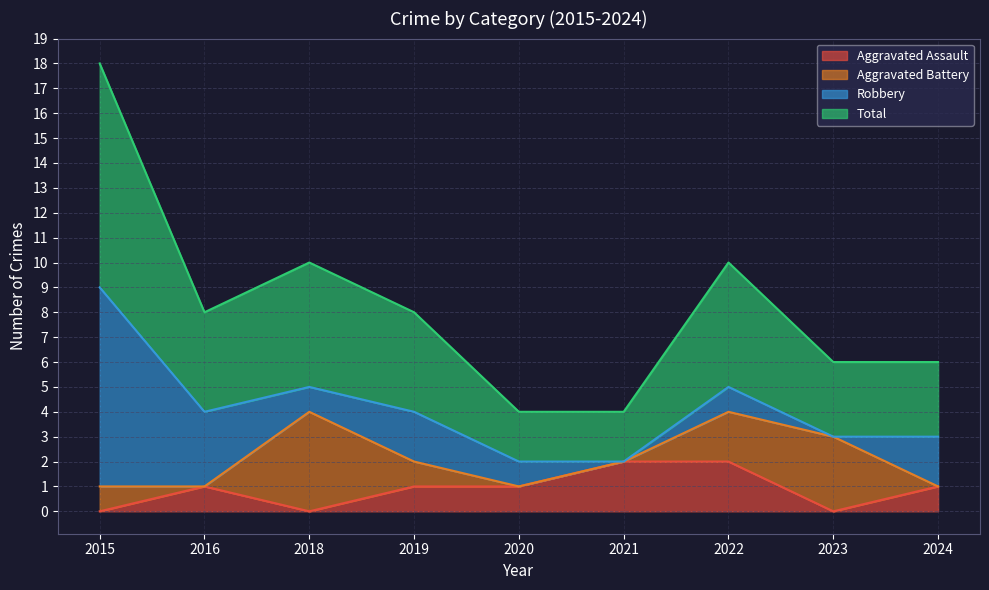

True or false: Total and Aggravated Assault cross at least once.

False